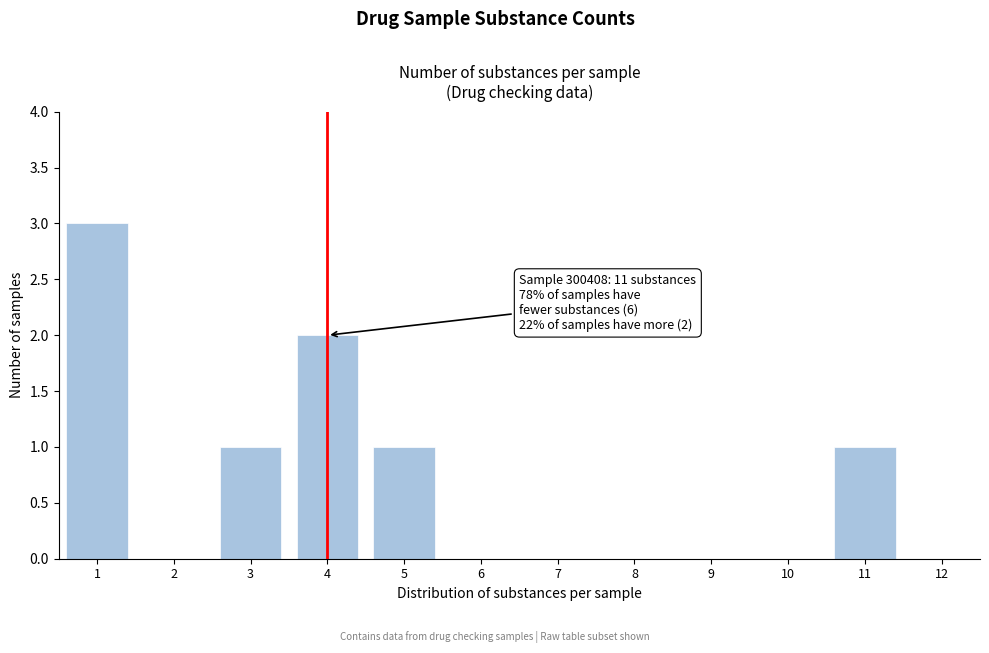

Which range on the x-axis has the tallest bar?

0.5 to 1.5